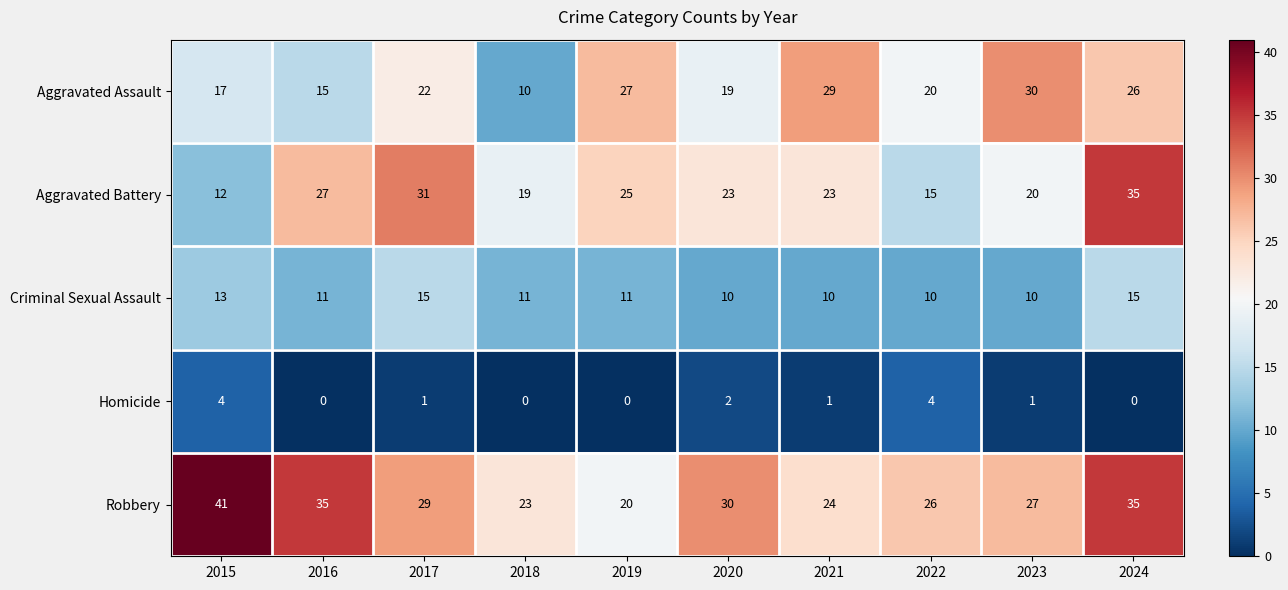

Between 2016 and 2020, which series saw the biggest shift?

Robbery